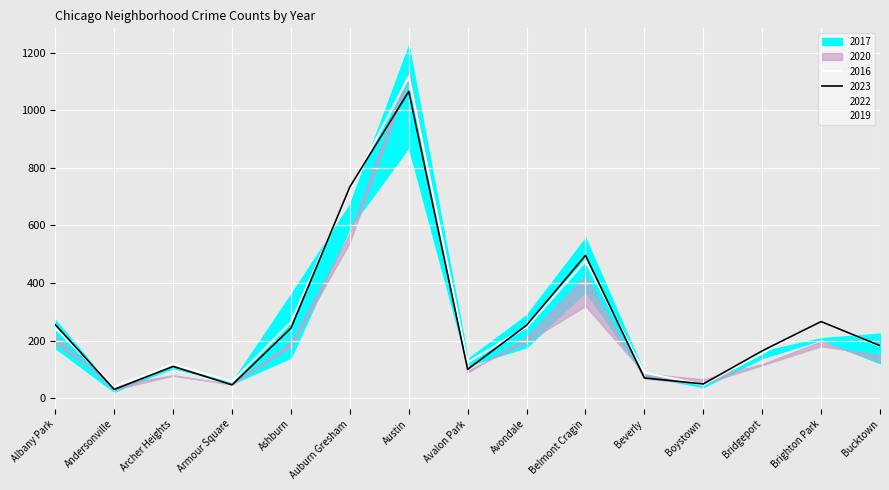

What are all the series names shown in the legend?

2017, 2022, 2023, 2016, 2019, 2020